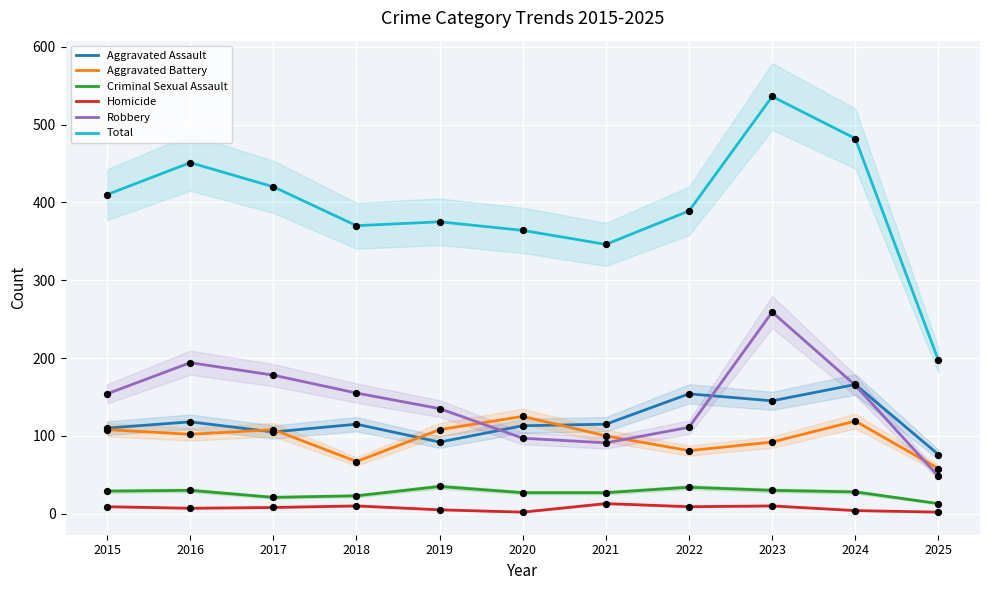

At which category is the sum across all series the highest?

2023